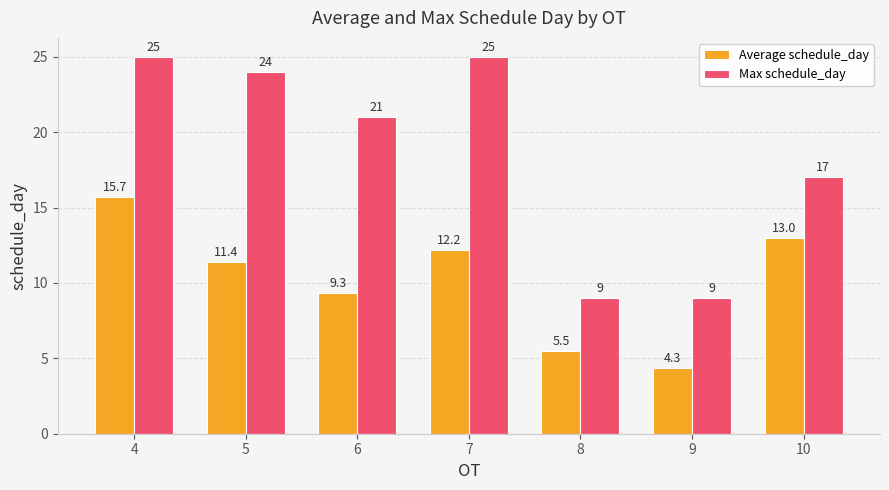

At which label does Average schedule_day reach its peak?

4